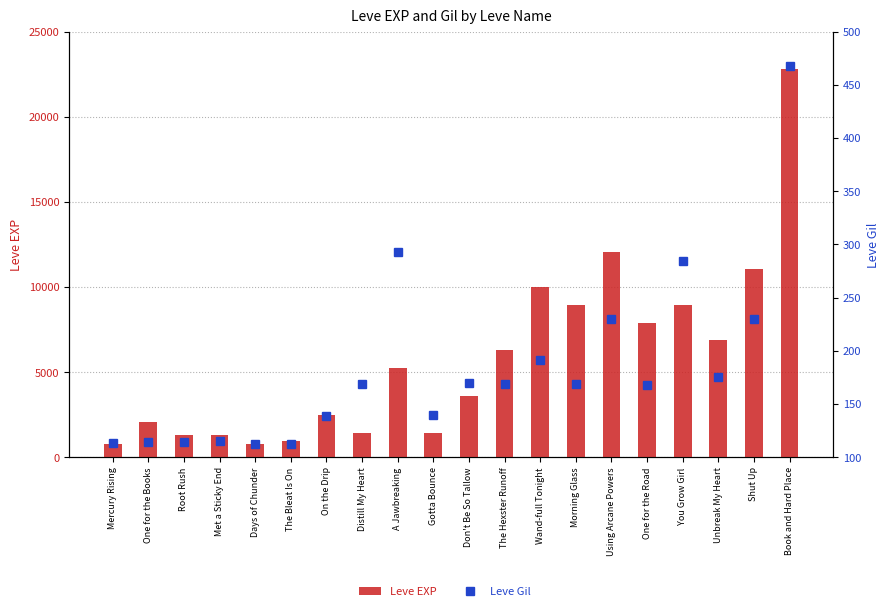

How many categories are shown in the chart?

20